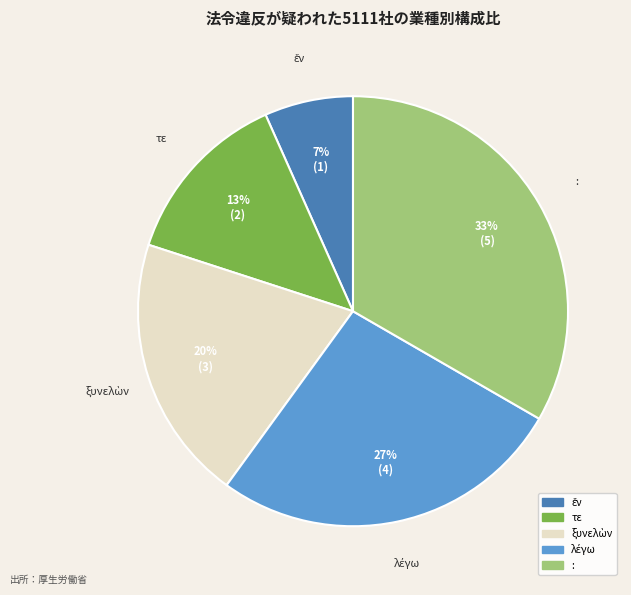

True or false: τε accounts for 13% of the total.

True